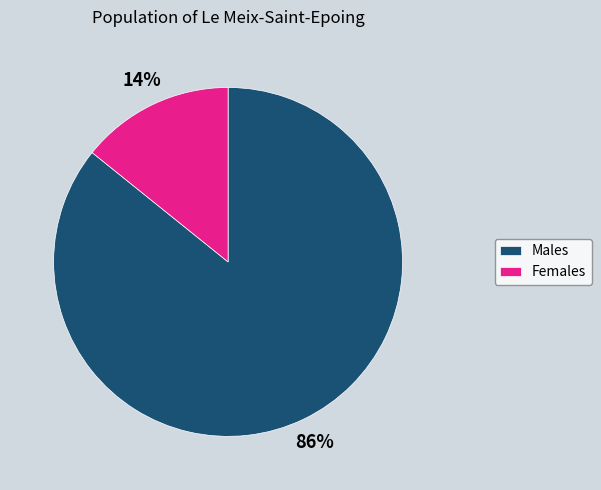

Is the sum of Females and Males greater than half?

Yes